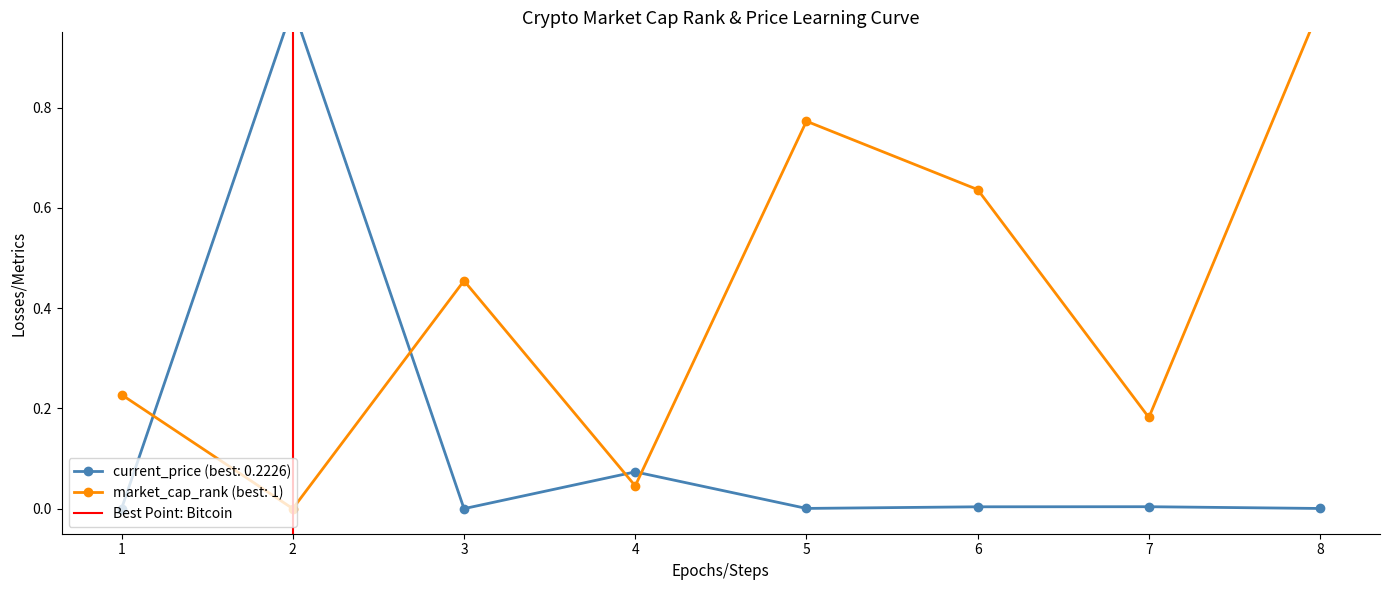

What is the sum of all values?

1